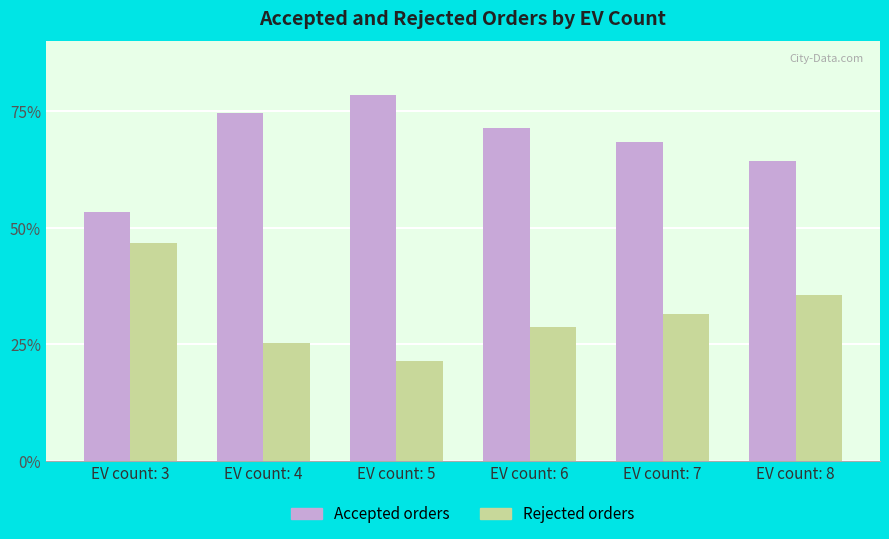

The Rejected orders series shows 28.6 at EV count: 6. True or false?

True